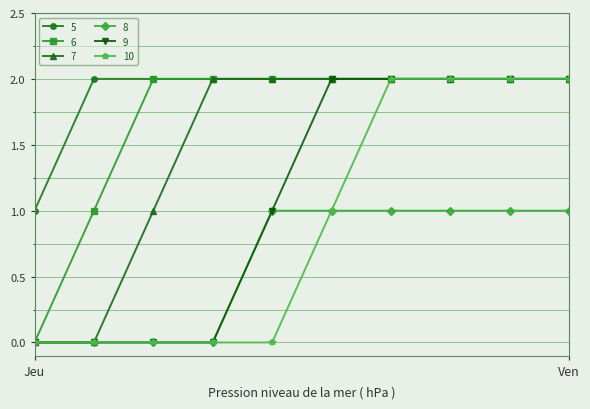

Count the number of data series in this chart.

6